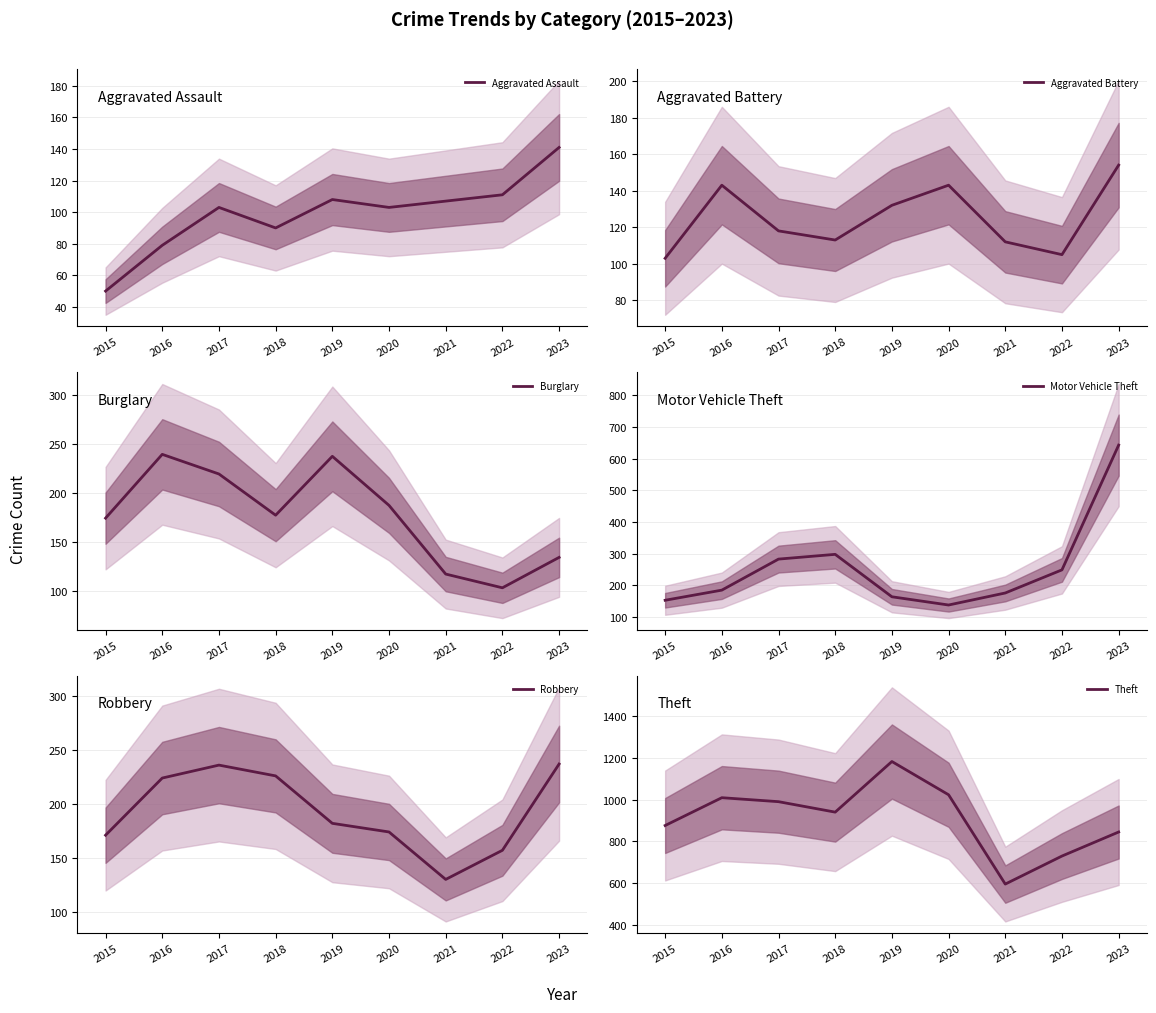

Reading left to right, transcribe all the data shown in this chart.

Aggravated Assault: 2015=50	2016=79	2017=103	2018=90	2019=108	2020=103	2021=107	2022=111	2023=141
Aggravated Battery: 2015=103	2016=143	2017=118	2018=113	2019=132	2020=143	2021=112	2022=105	2023=154
Burglary: 2015=174	2016=239	2017=219	2018=177	2019=237	2020=187	2021=117	2022=103	2023=134
Motor Vehicle Theft: 2015=153	2016=185	2017=283	2018=298	2019=164	2020=138	2021=176	2022=249	2023=643
Robbery: 2015=171	2016=224	2017=236	2018=226	2019=182	2020=174	2021=130	2022=157	2023=237
Theft: 2015=876	2016=1009	2017=990	2018=940	2019=1182	2020=1023	2021=596	2022=730	2023=845